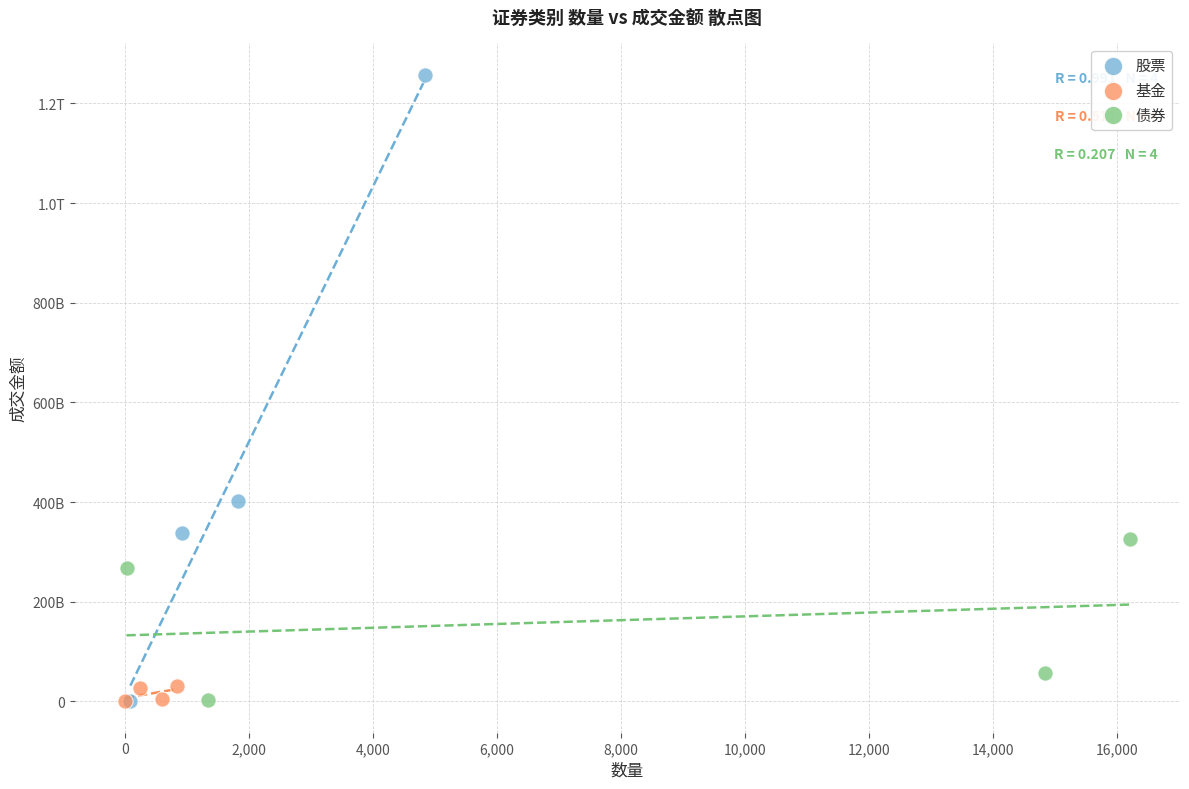

What are all the series names shown in the legend?

股票, 基金, 债券